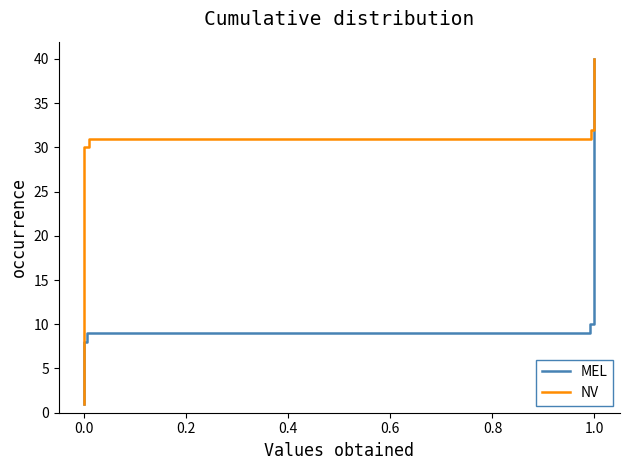

What is the minimum value shown in the chart?

1